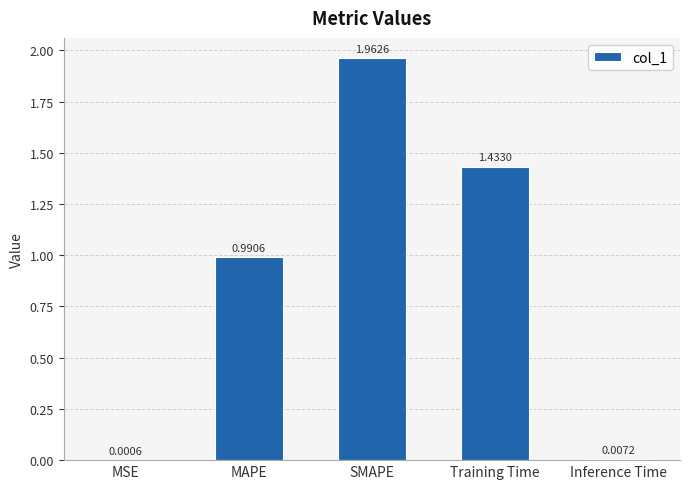

Which category has the highest value across all series?

SMAPE